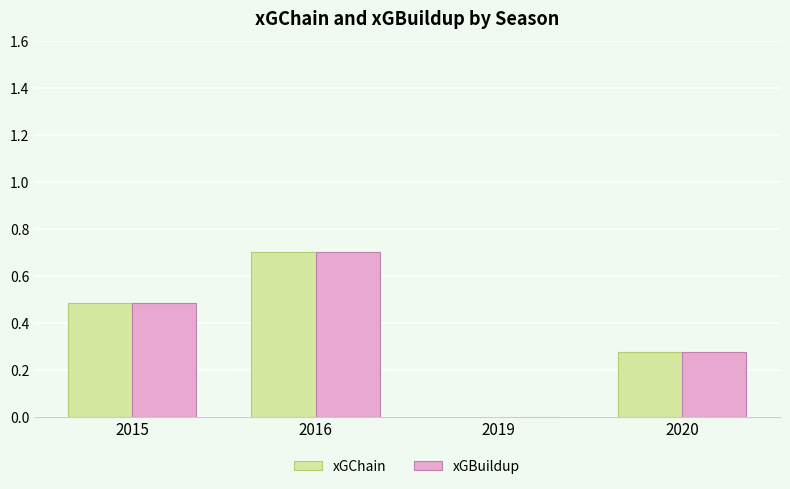

Are the bars horizontal?

No